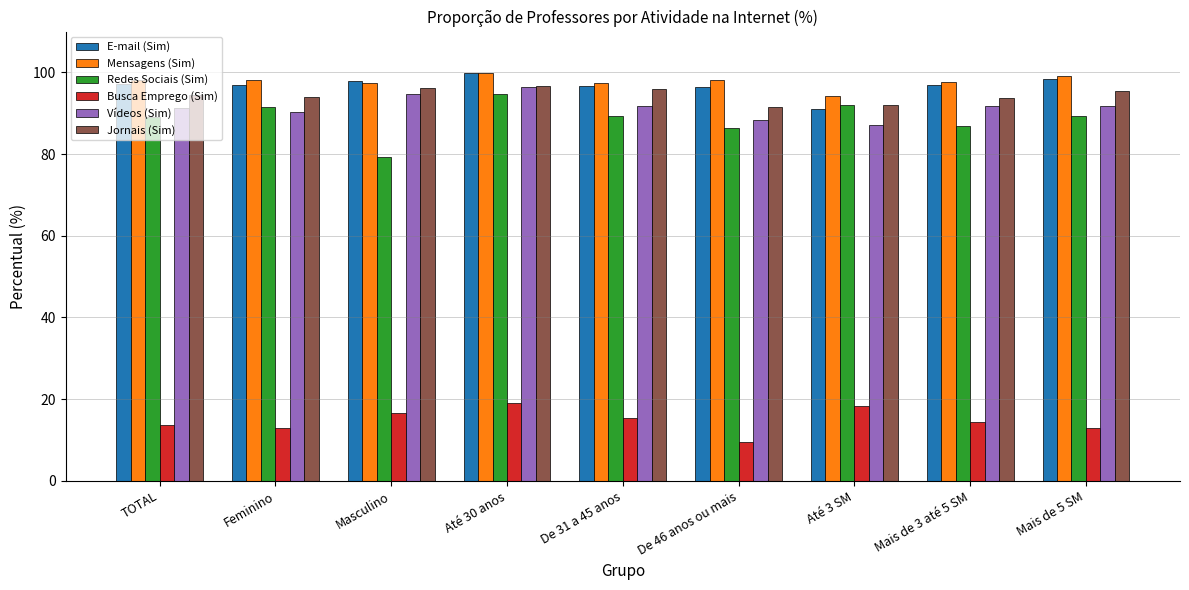

Between Até 30 anos and De 46 anos ou mais, which series saw the biggest shift?

Busca Emprego (Sim)